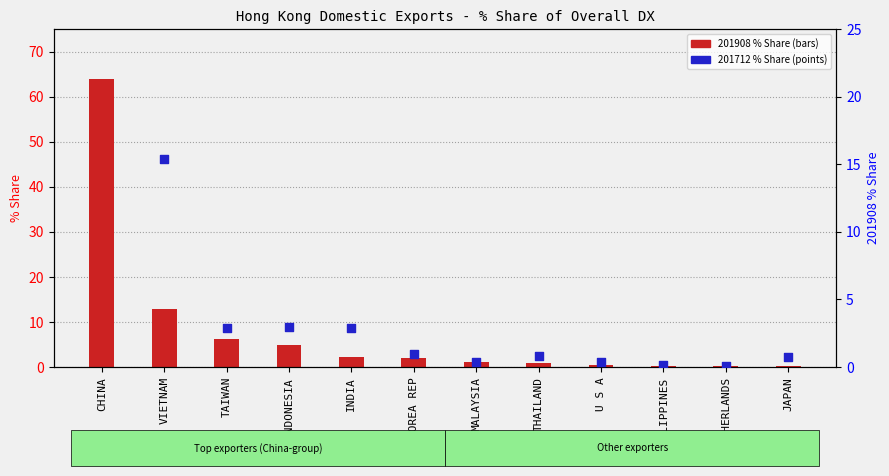

Approximately how many times larger is the value at MALAYSIA compared to INDIA?

0.1